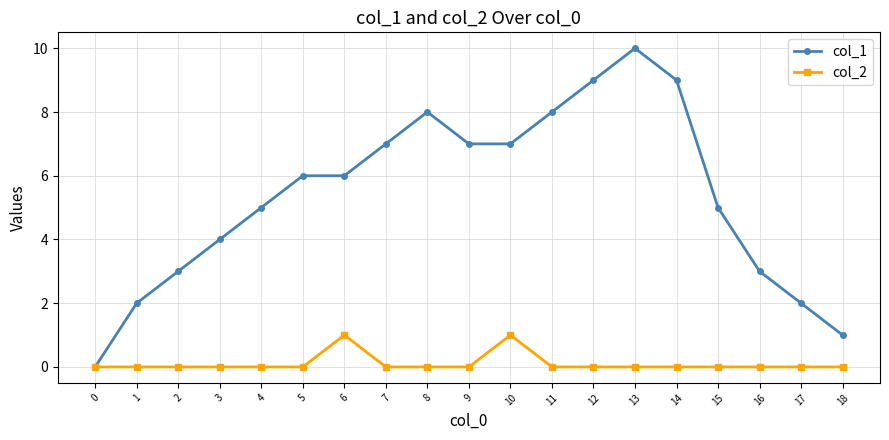

The col_2 series shows -1 at 11. True or false?

False